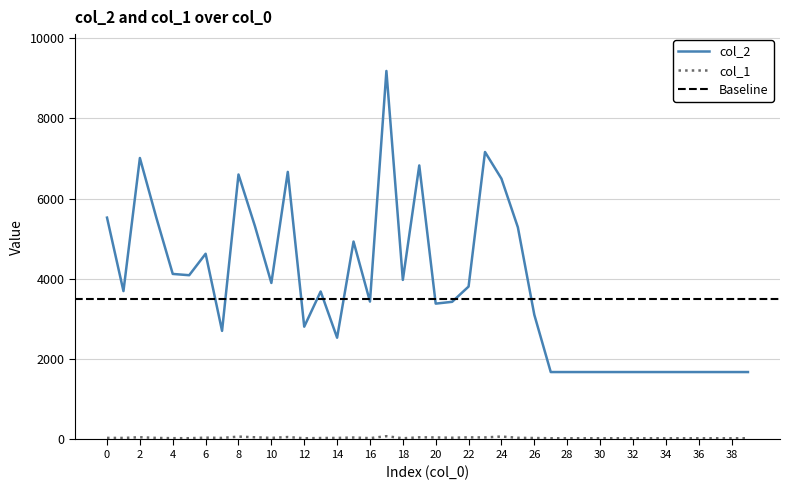

The value of col_2 at 3 is 2416. True or false?

False